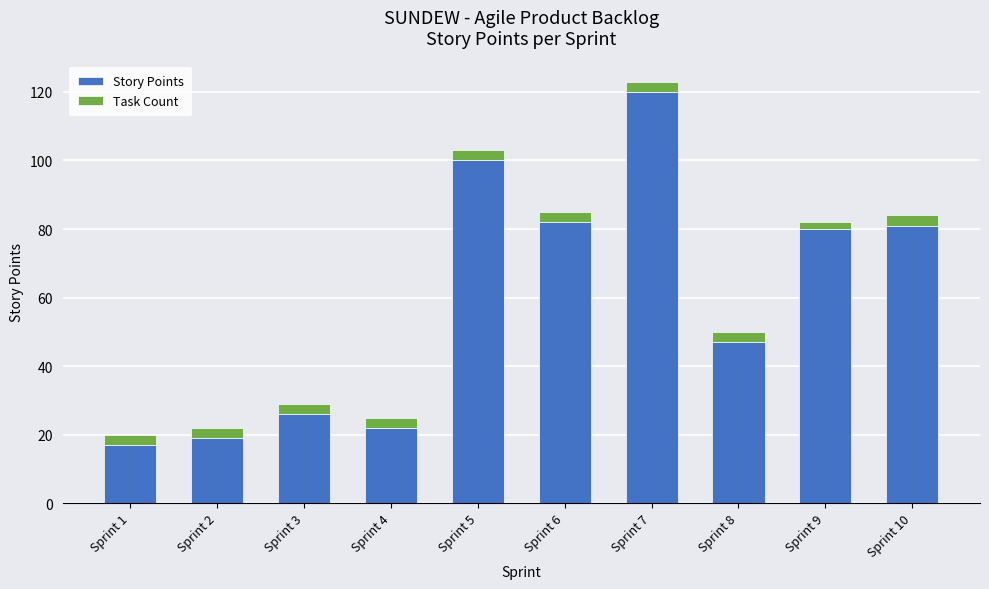

How many bars are there in total?

10